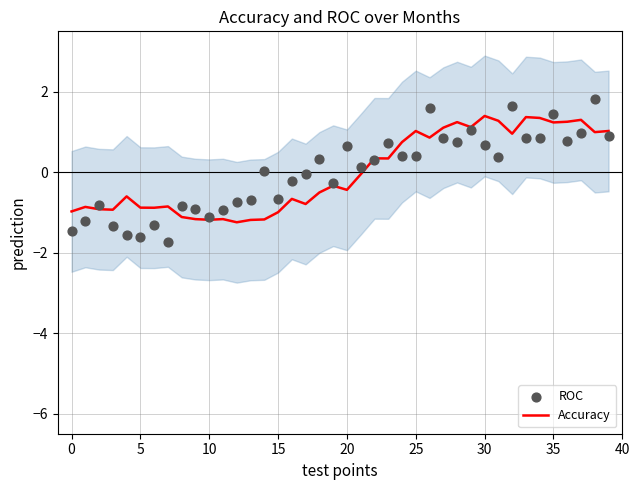

Which series contains the lowest Y value?

ROC